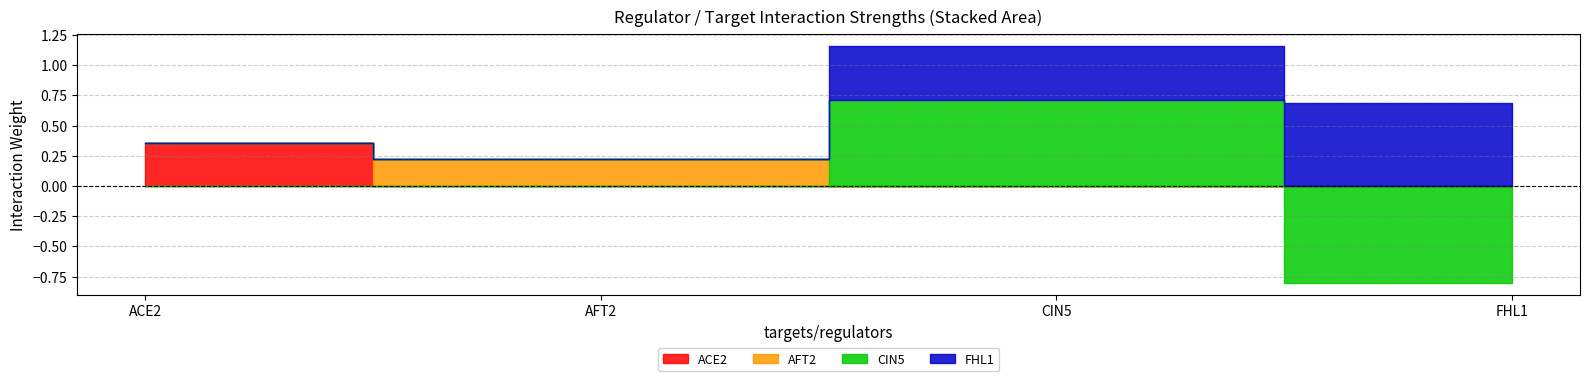

Reading right to left, what are all the values shown in this chart?

ACE2: 0.0	0.0	0.0	0.4
AFT2: 0.0	0.0	0.2	0.0
CIN5: -0.8	0.7	0.0	0.0
FHL1: 0.7	0.5	0.0	0.0